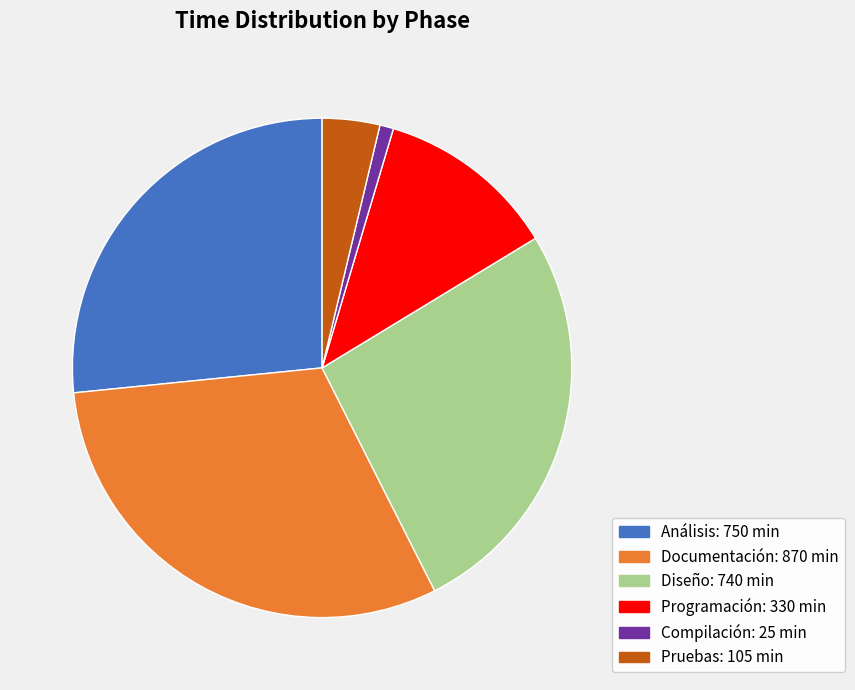

Do Pruebas and Análisis together represent more than half of the pie?

No